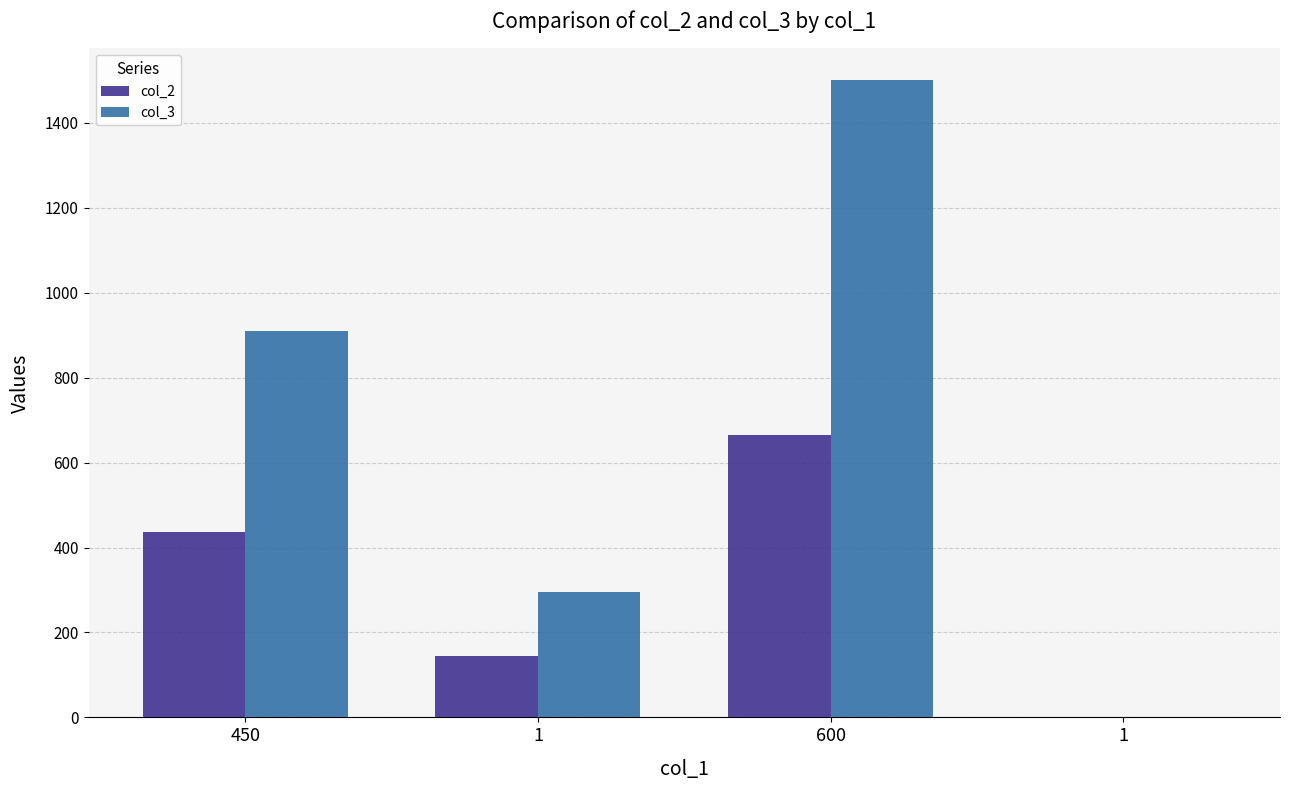

Does the chart contain stacked bars?

No